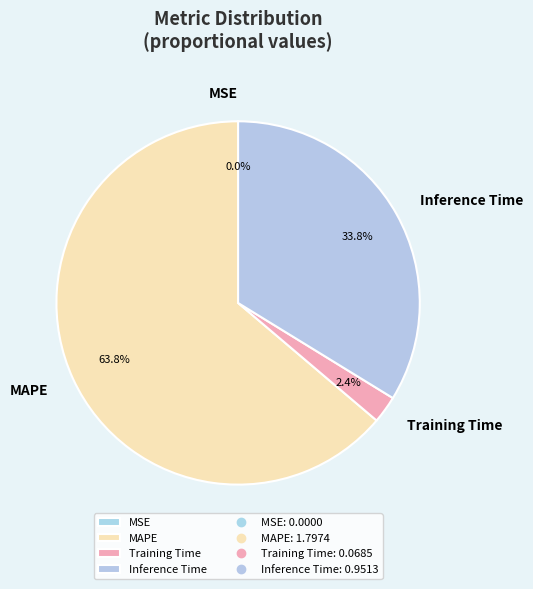

What is the total percentage of MAPE and Training Time?

66.2%